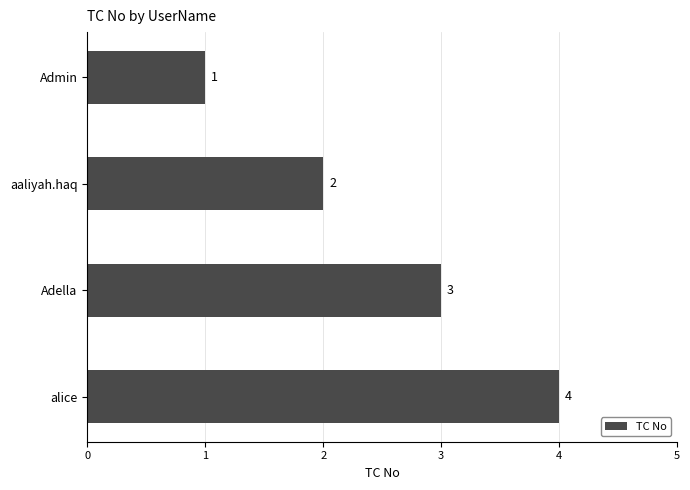

What is the minimum value shown in the chart?

1